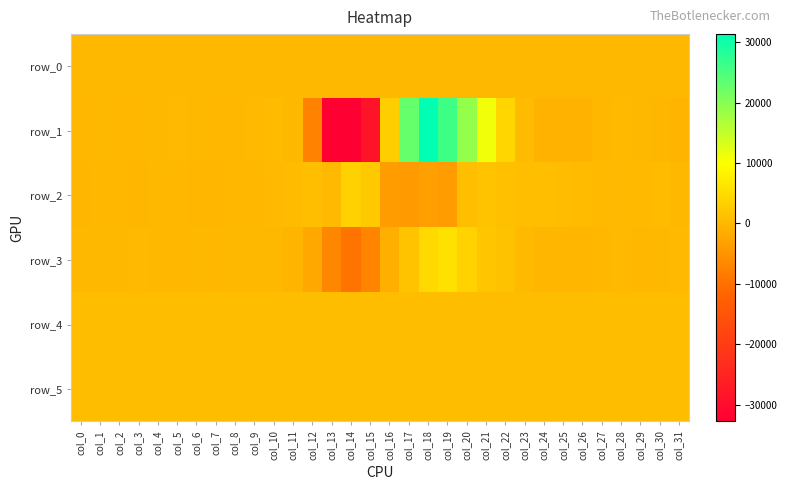

Which series has the largest range (max minus min)?

row_1